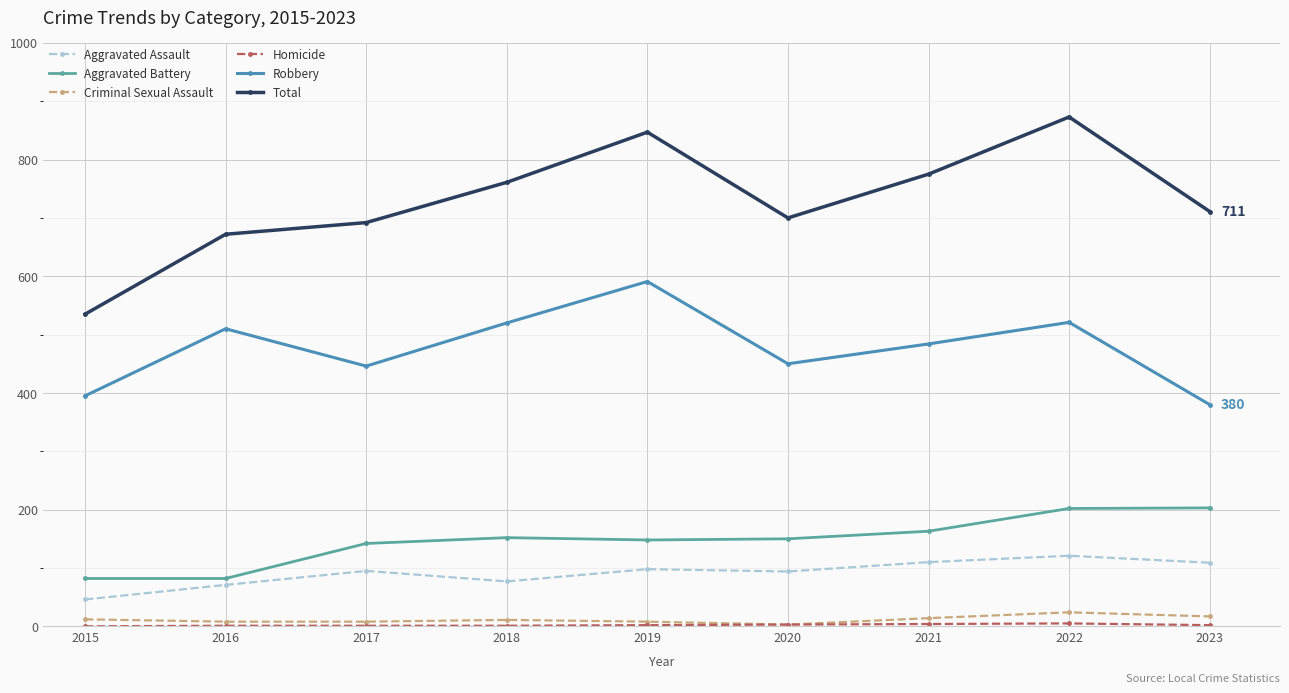

At which label is Robbery closest to 485?

2021